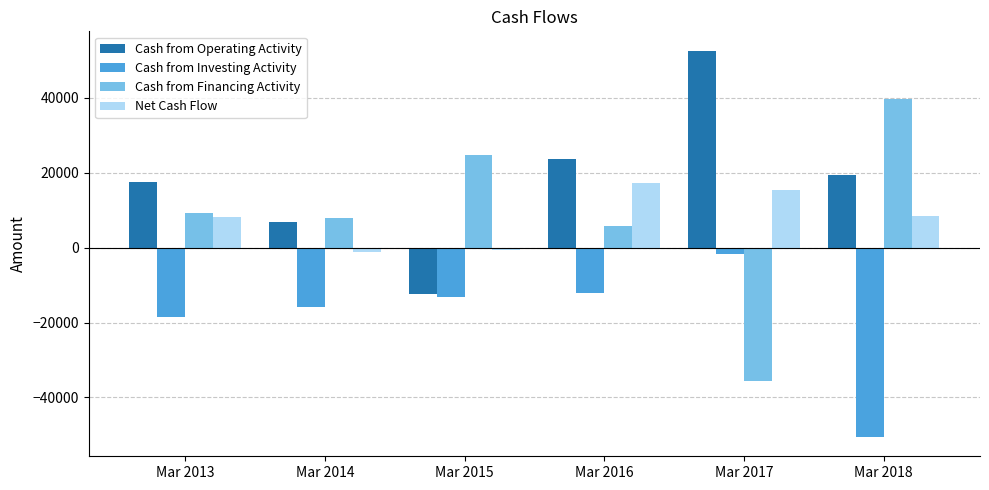

Which series has the largest range (max minus min)?

Cash from Financing Activity